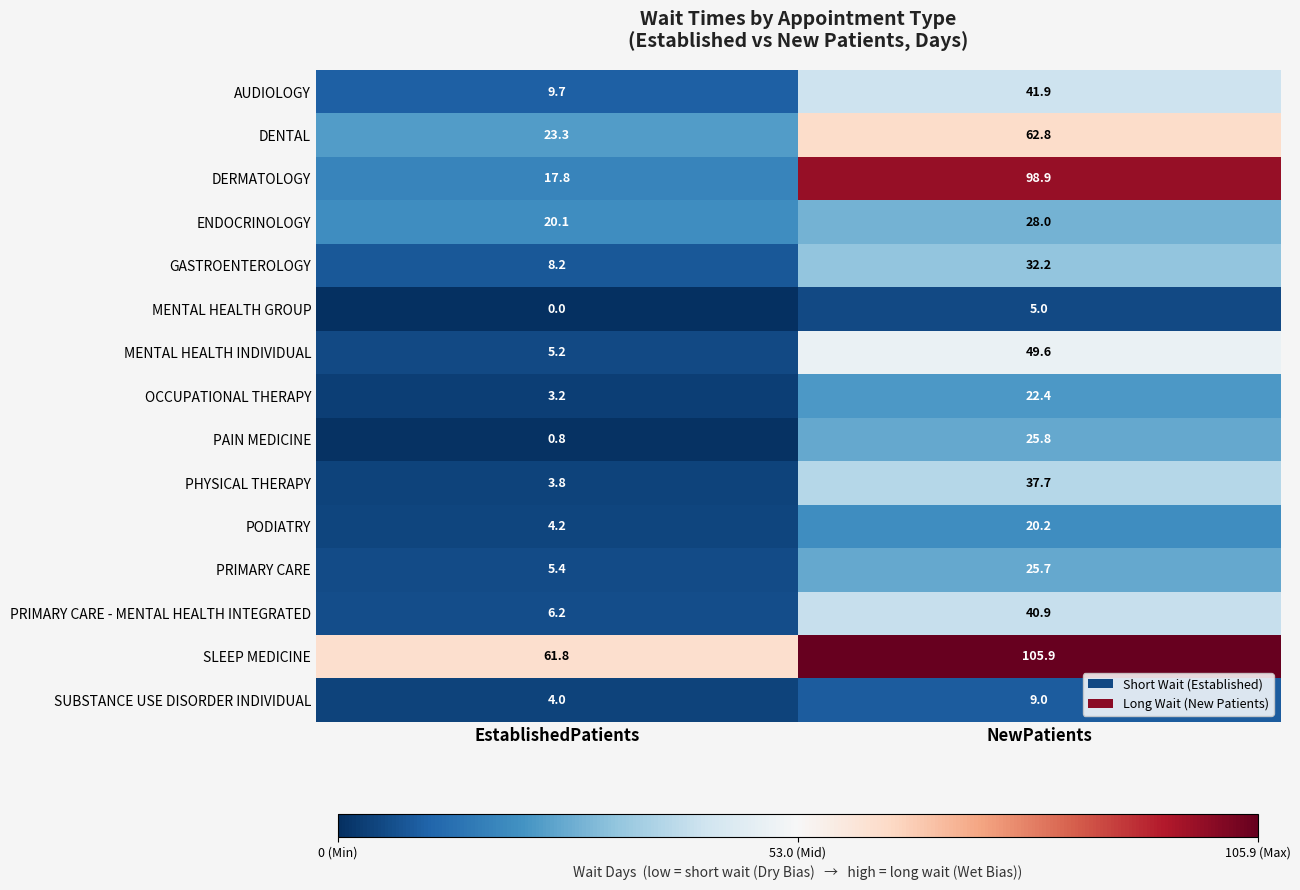

Read the GASTROENTEROLOGY value at NewPatients.

32.2